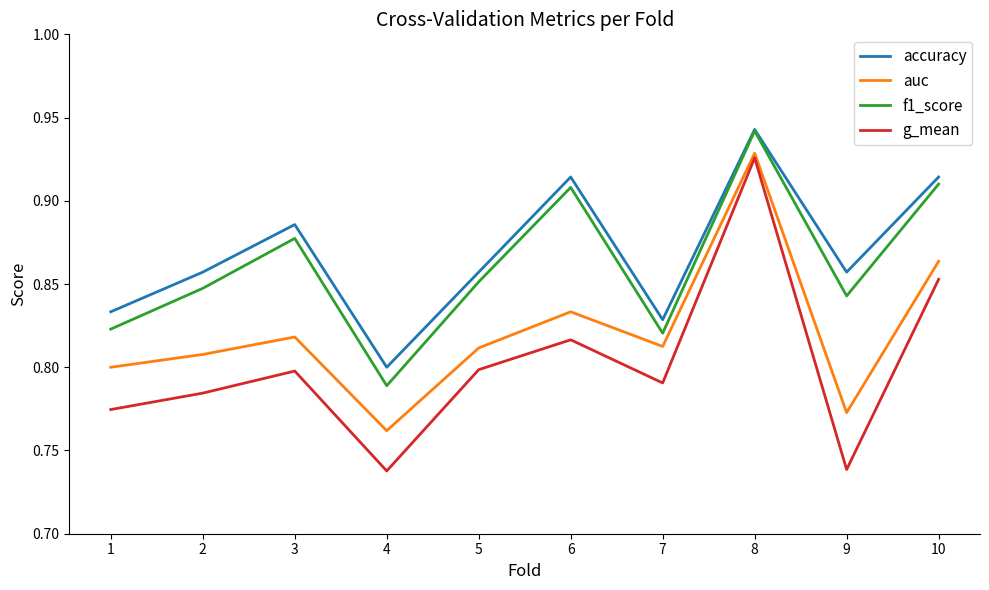

How many interior local peaks does the g_mean series have?

3